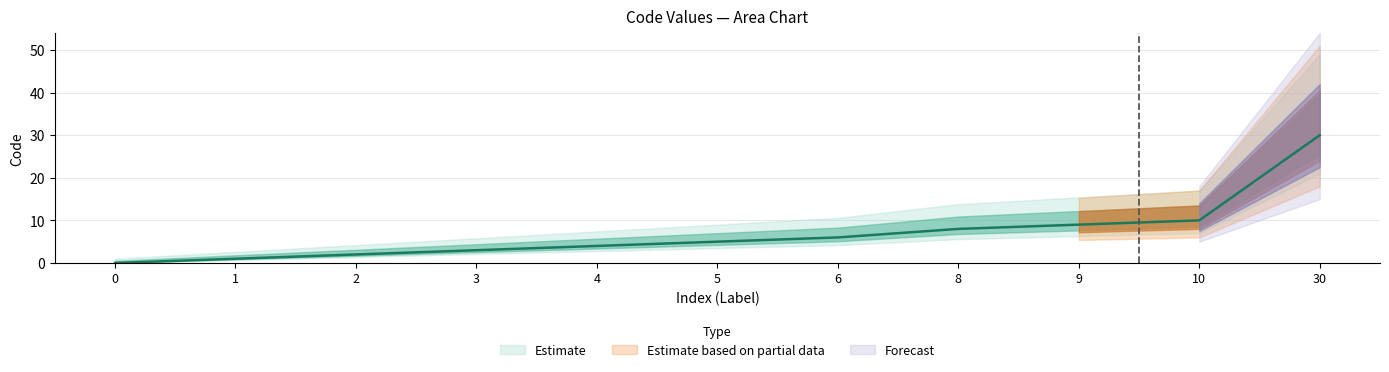

Approximately how many times larger is the value at 5 compared to 6?

0.8